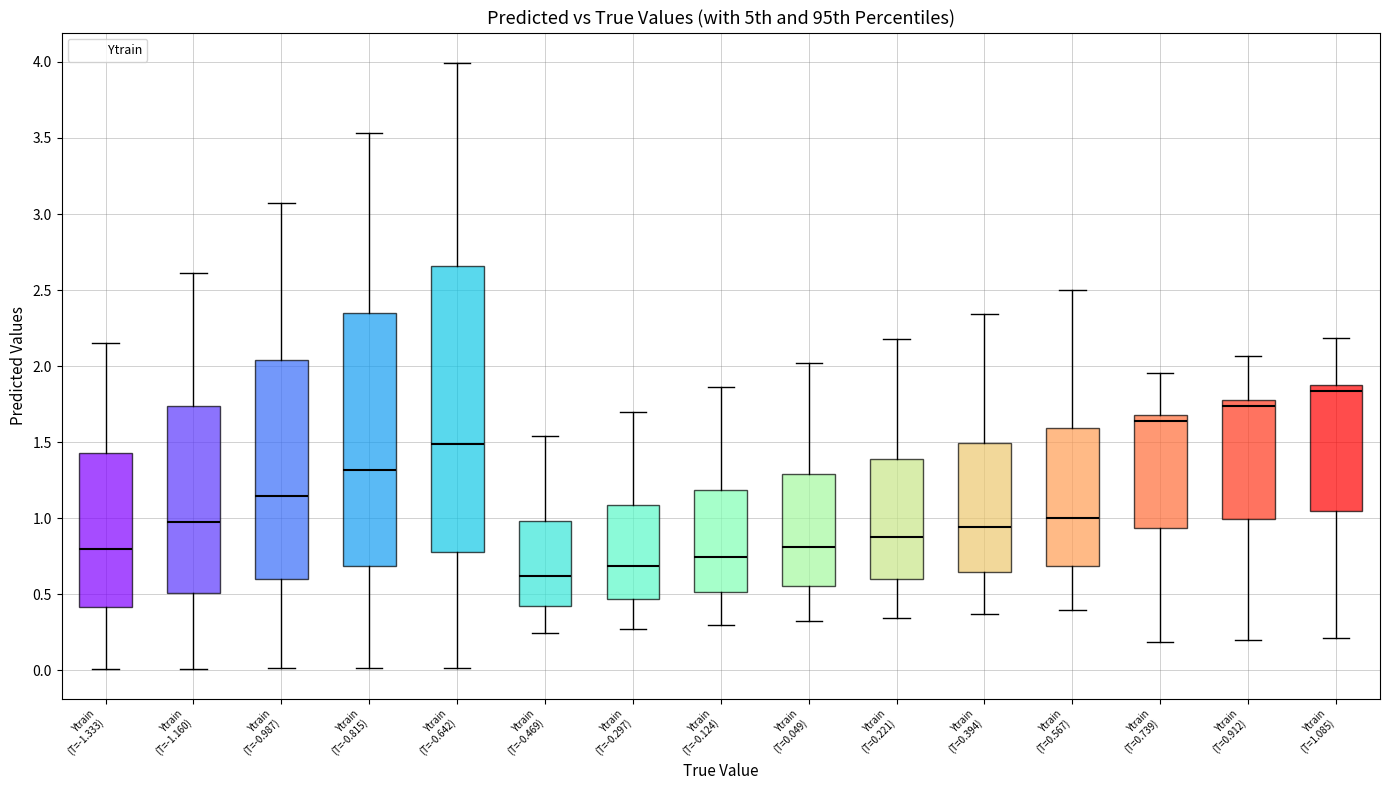

Which box has the lowest median line?

Ytrain (T=-0.469)